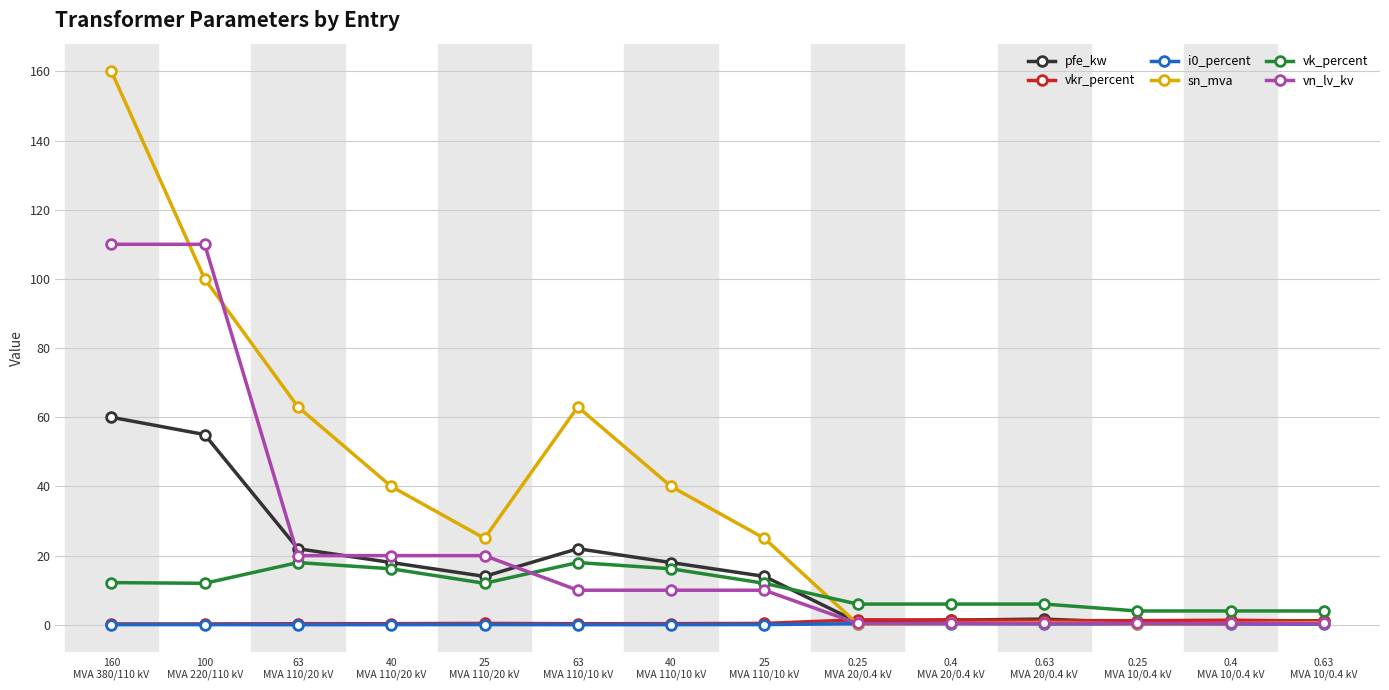

What is the total value across all series at 0.4
MVA 20/0.4 kV?

9.9